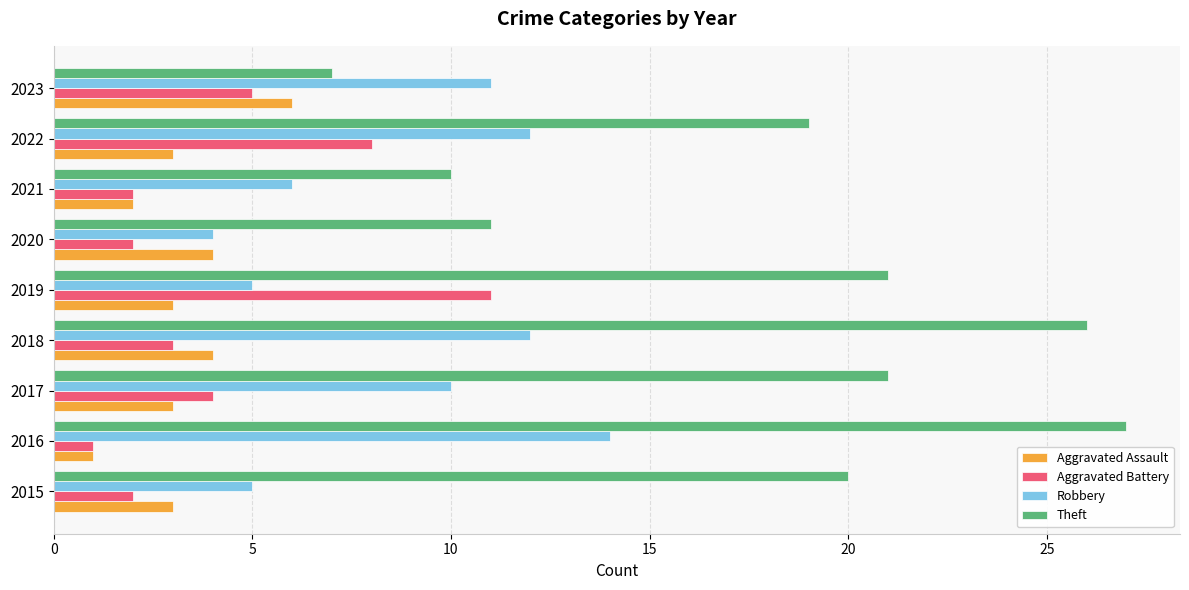

Which series has the widest spread of values?

Theft